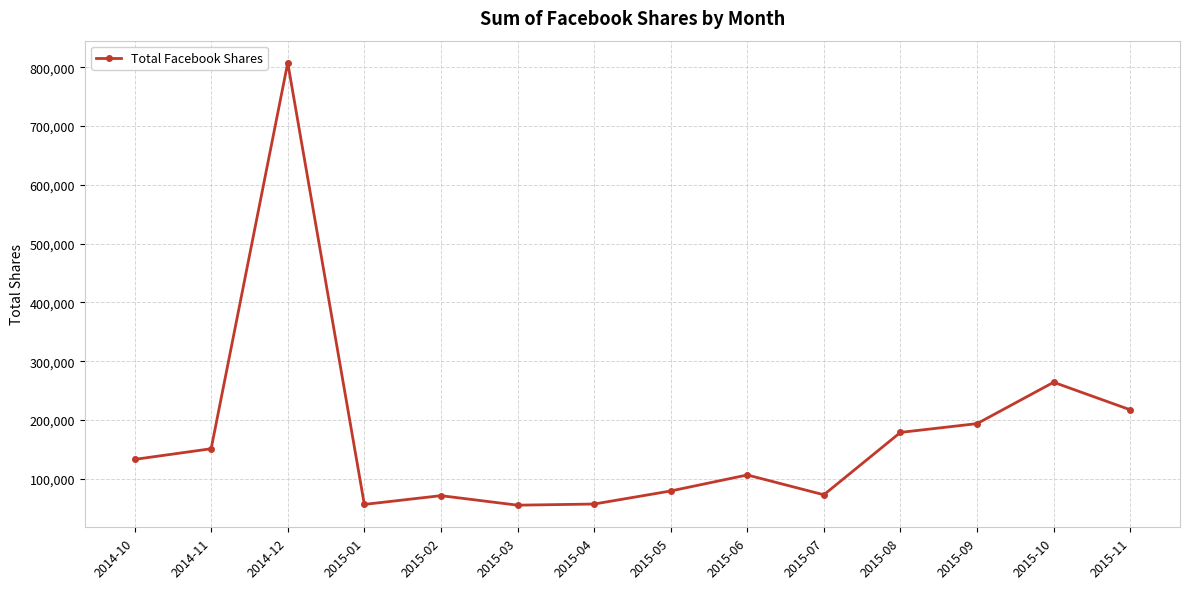

The chart shows a value of 387912 at 2015-10. True or false?

False